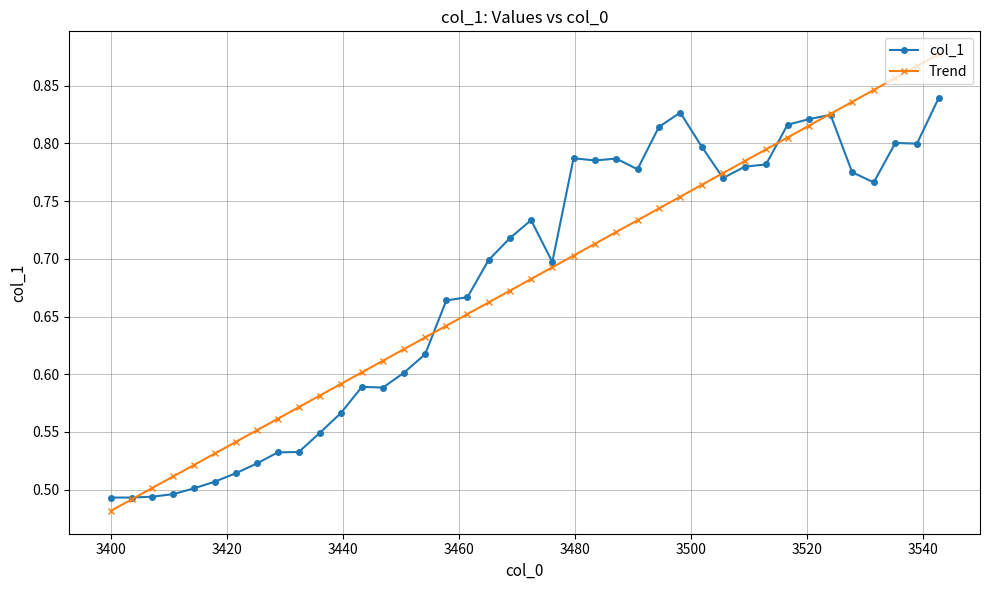

At how many categories does at least one series exceed 0?

40